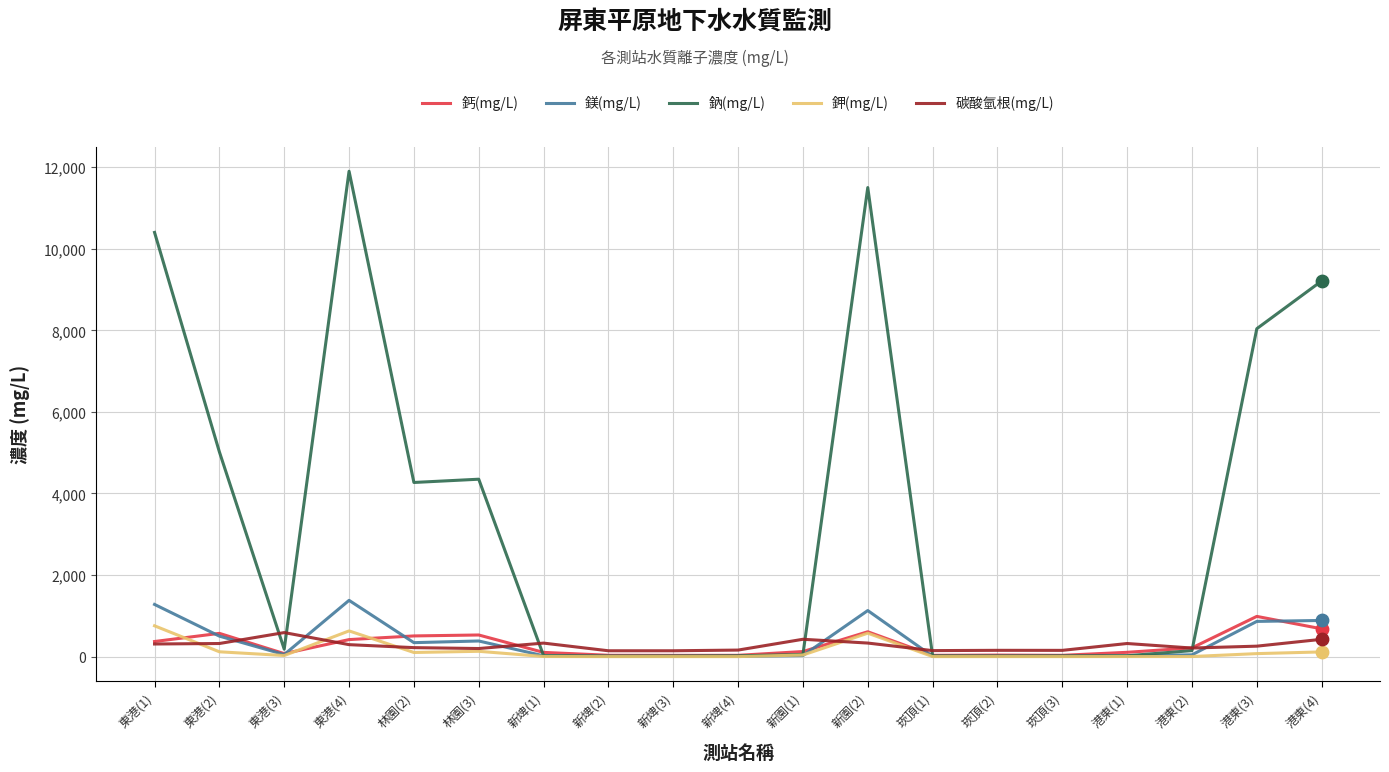

What is the total value across all series at 東港(4)?

14623.0